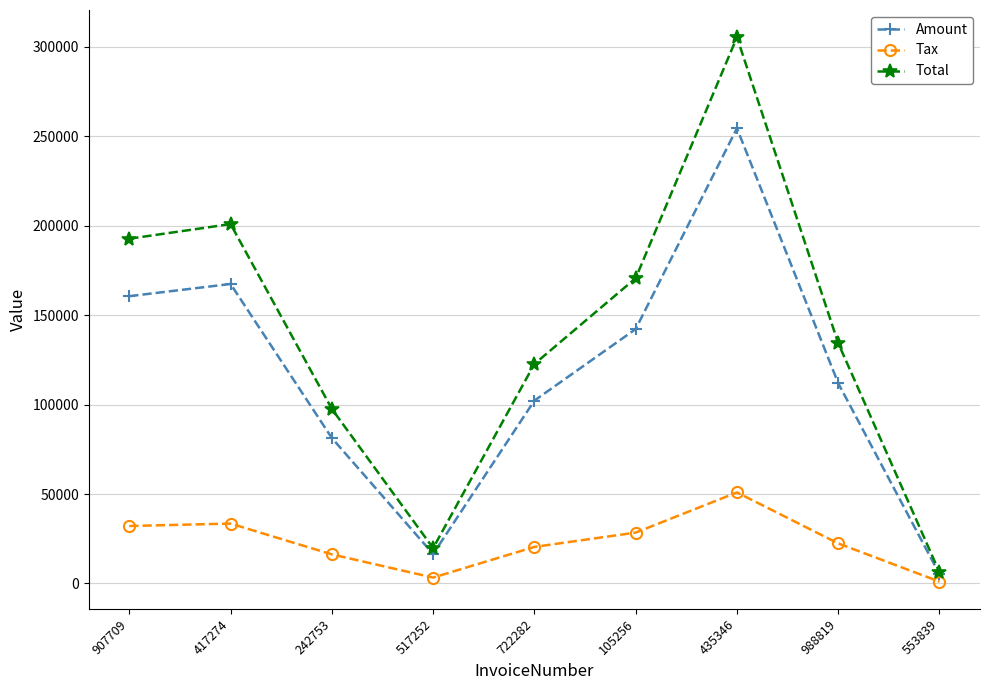

Where is the first local maximum for Amount?

417274